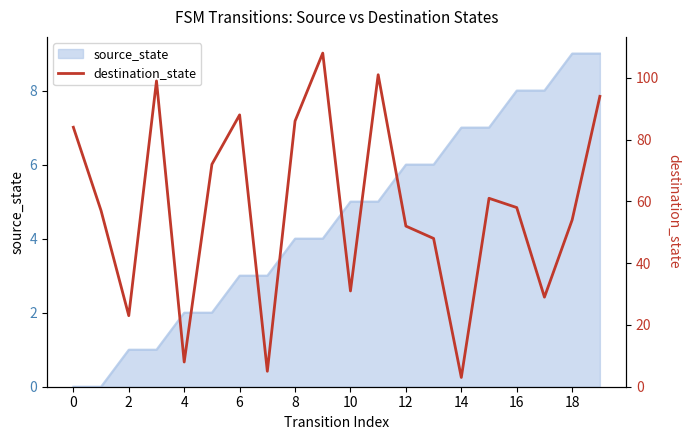

The source_state series shows 13 at 18. True or false?

False